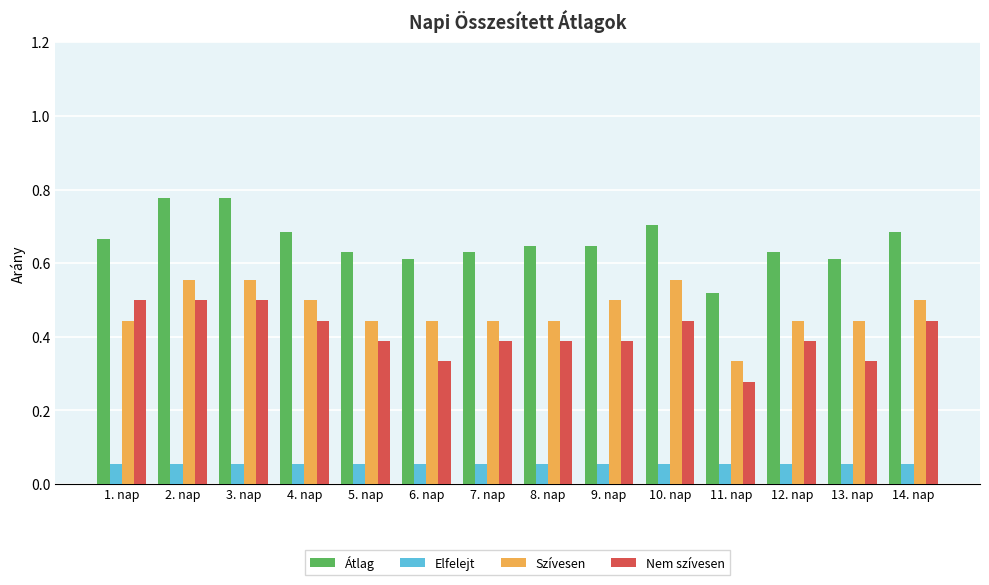

How many distinct data groups are displayed?

4